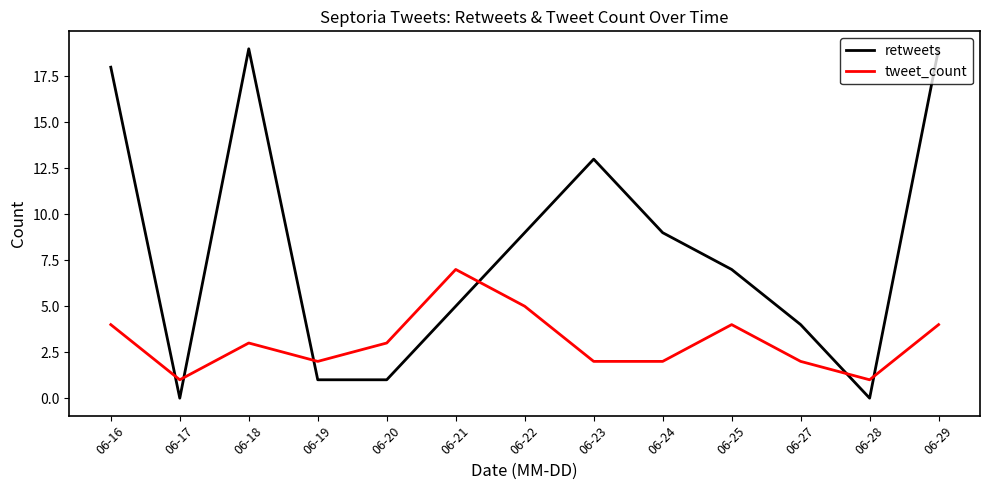

Does the chart have visible grid lines?

No